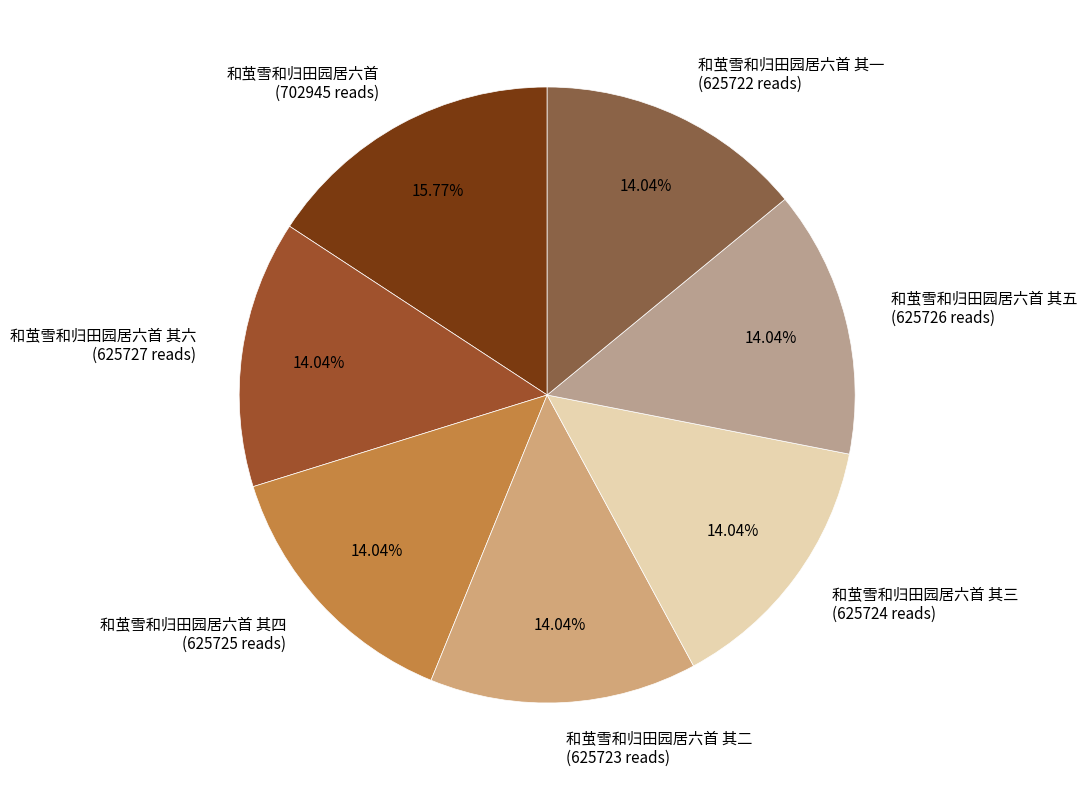

Is there a majority slice in this chart?

No